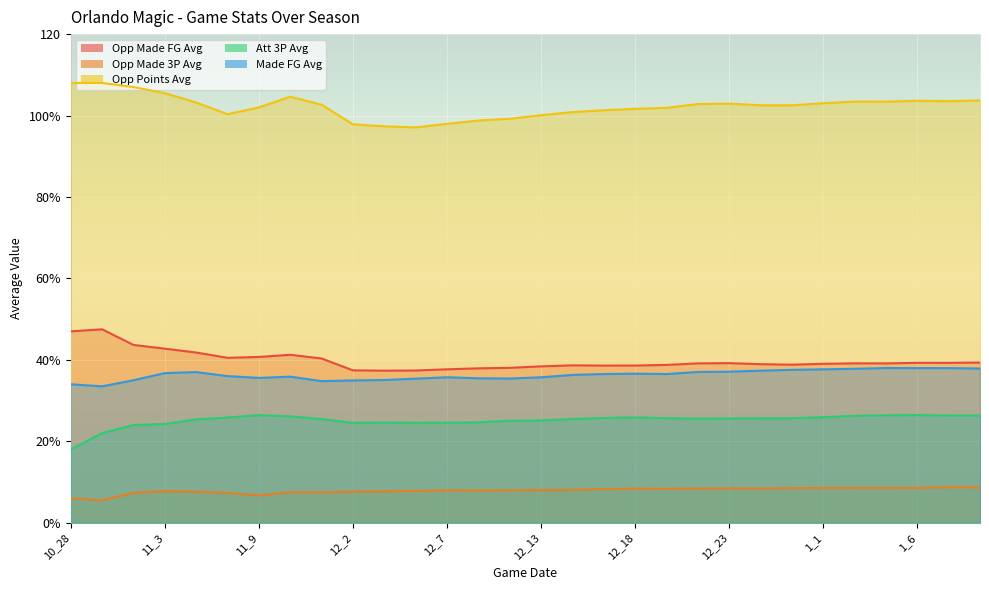

What is the difference between the second highest and second lowest values in the opp_made_field_goals_avg series?

9.6